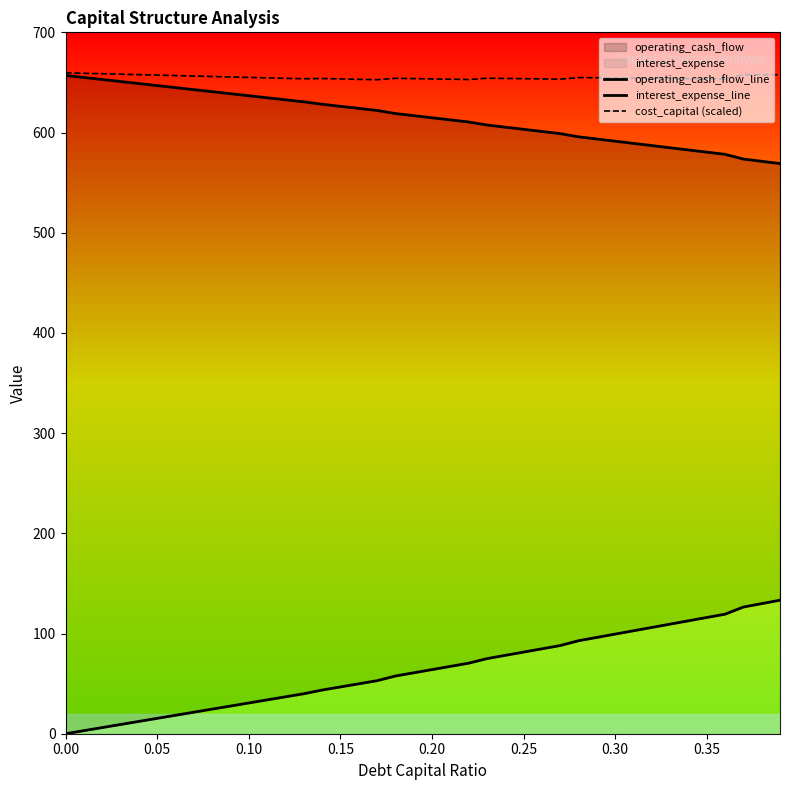

How many lines are shown in the chart?

3